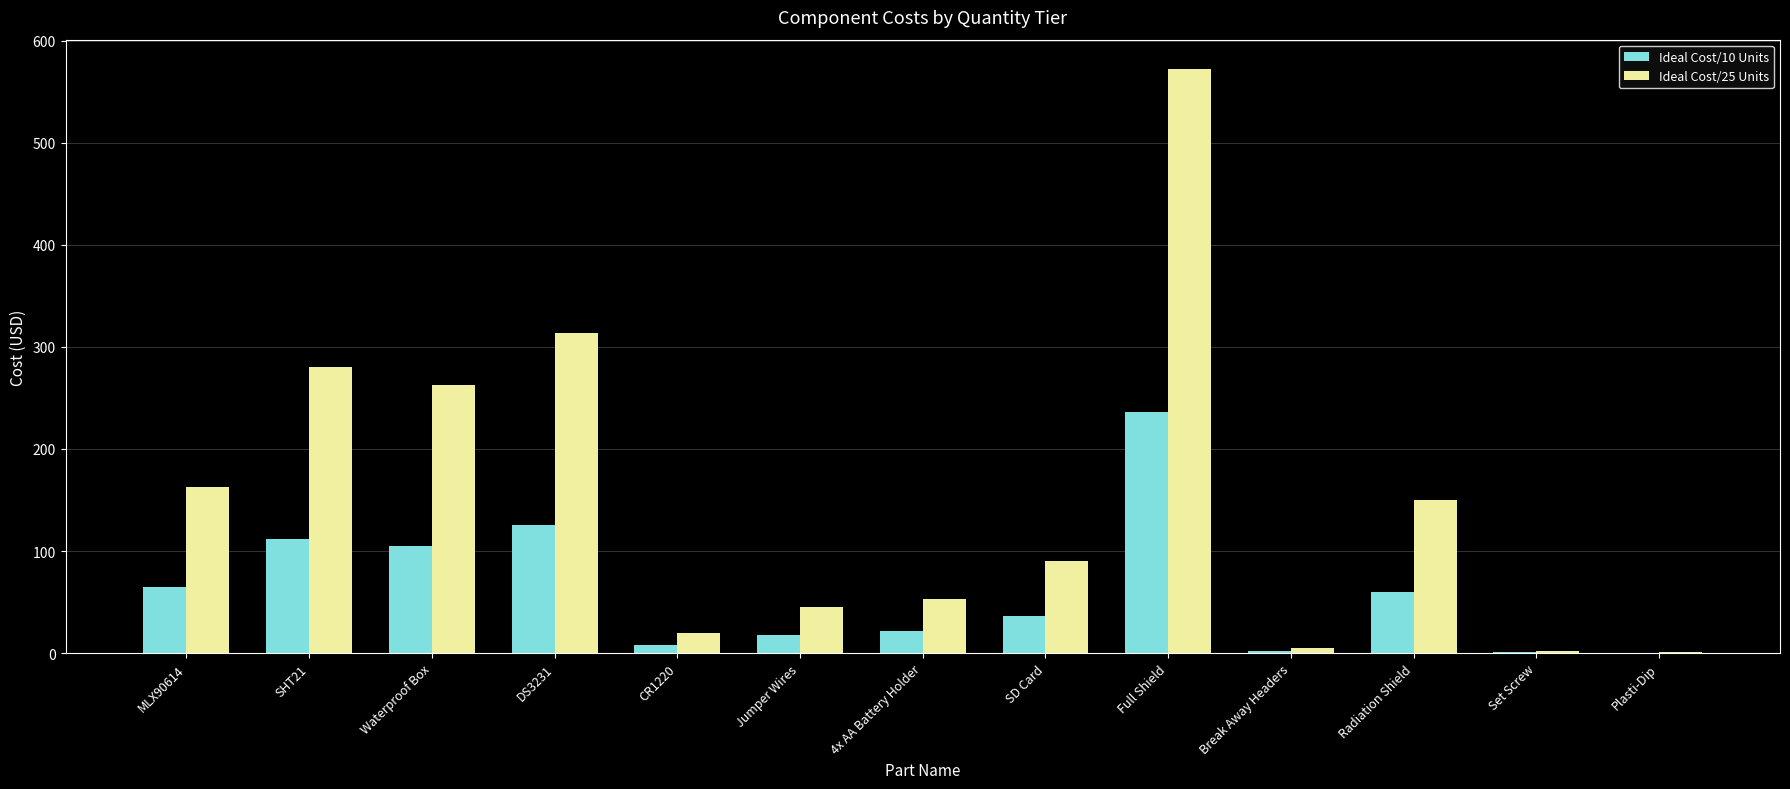

Which series changed the most between Waterproof Box and 4x AA Battery Holder?

Ideal Cost/25 Units